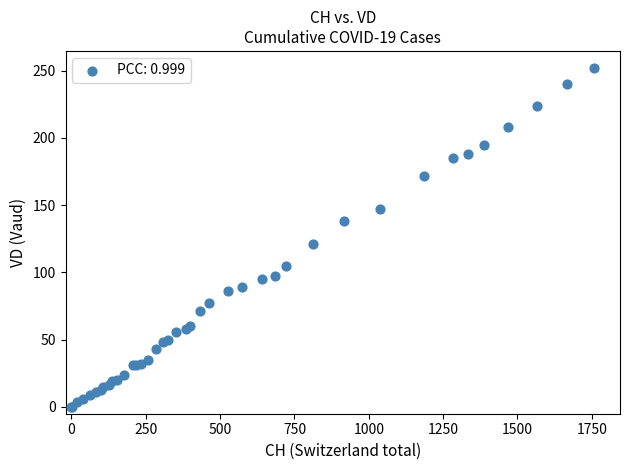

What Y value in the scatter plot is closest to 126?

121